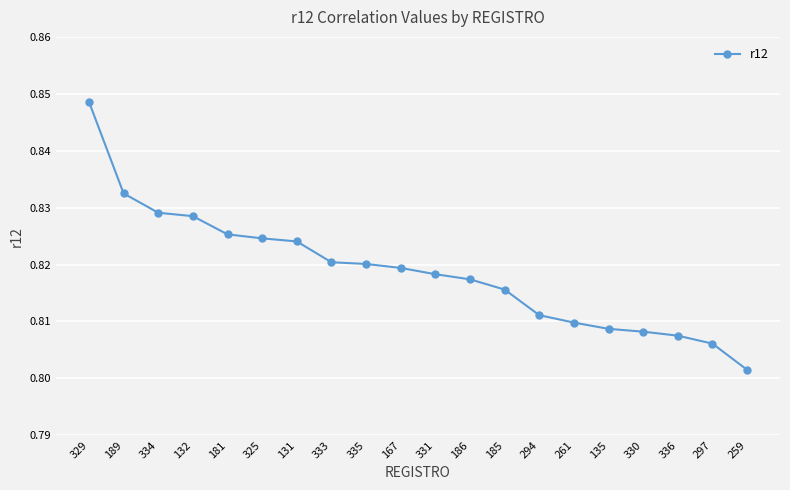

Between 336 and 259, which is larger?

336